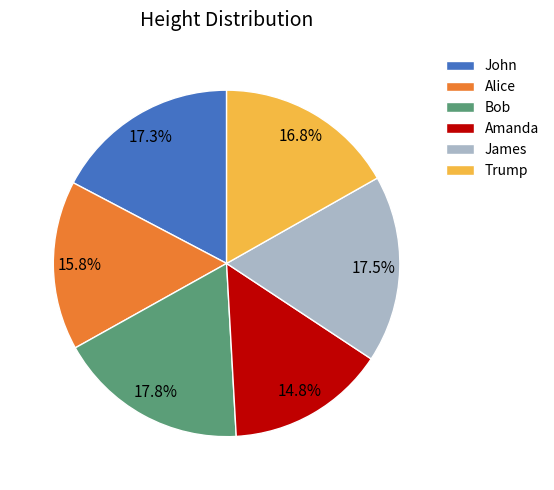

Which category has the smallest portion of the pie?

Amanda